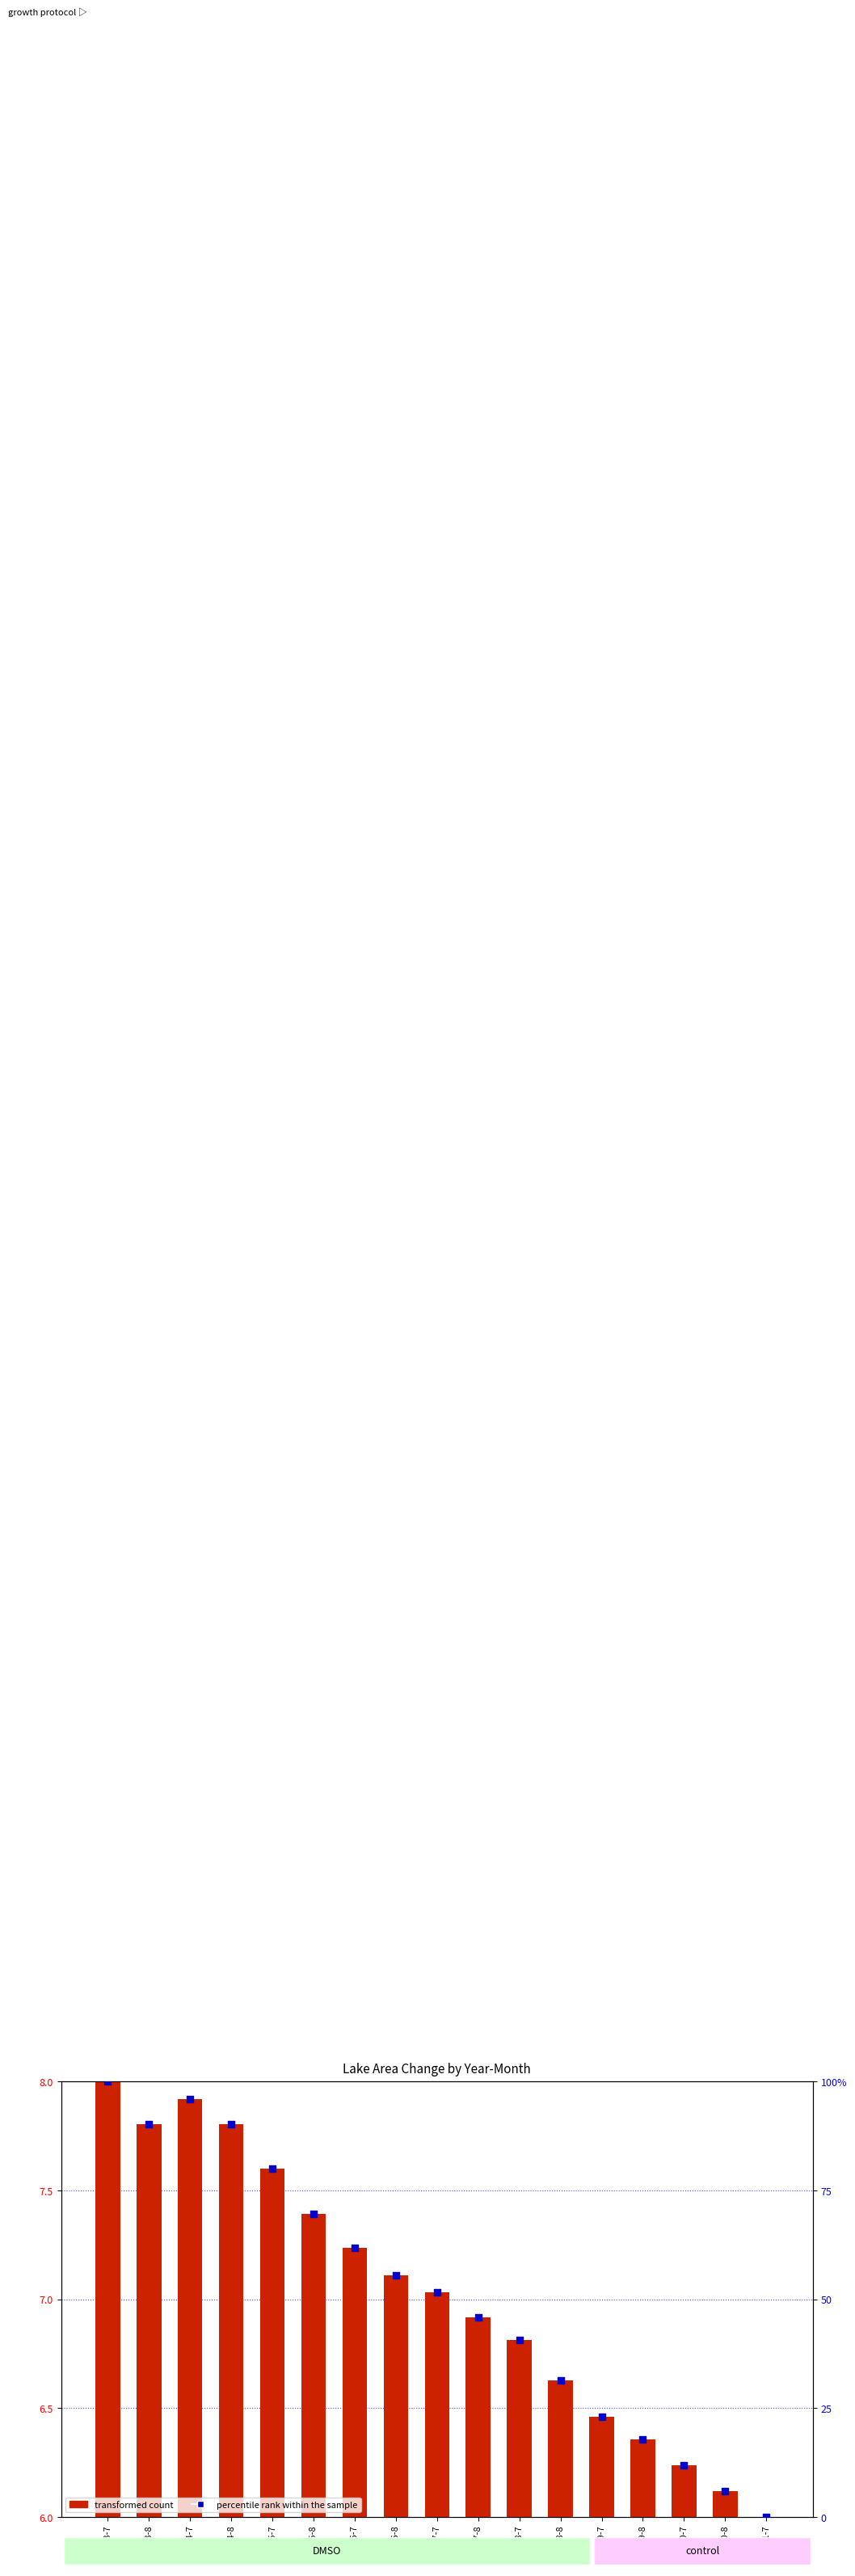

At which category is the sum across all series the highest?

2003-7